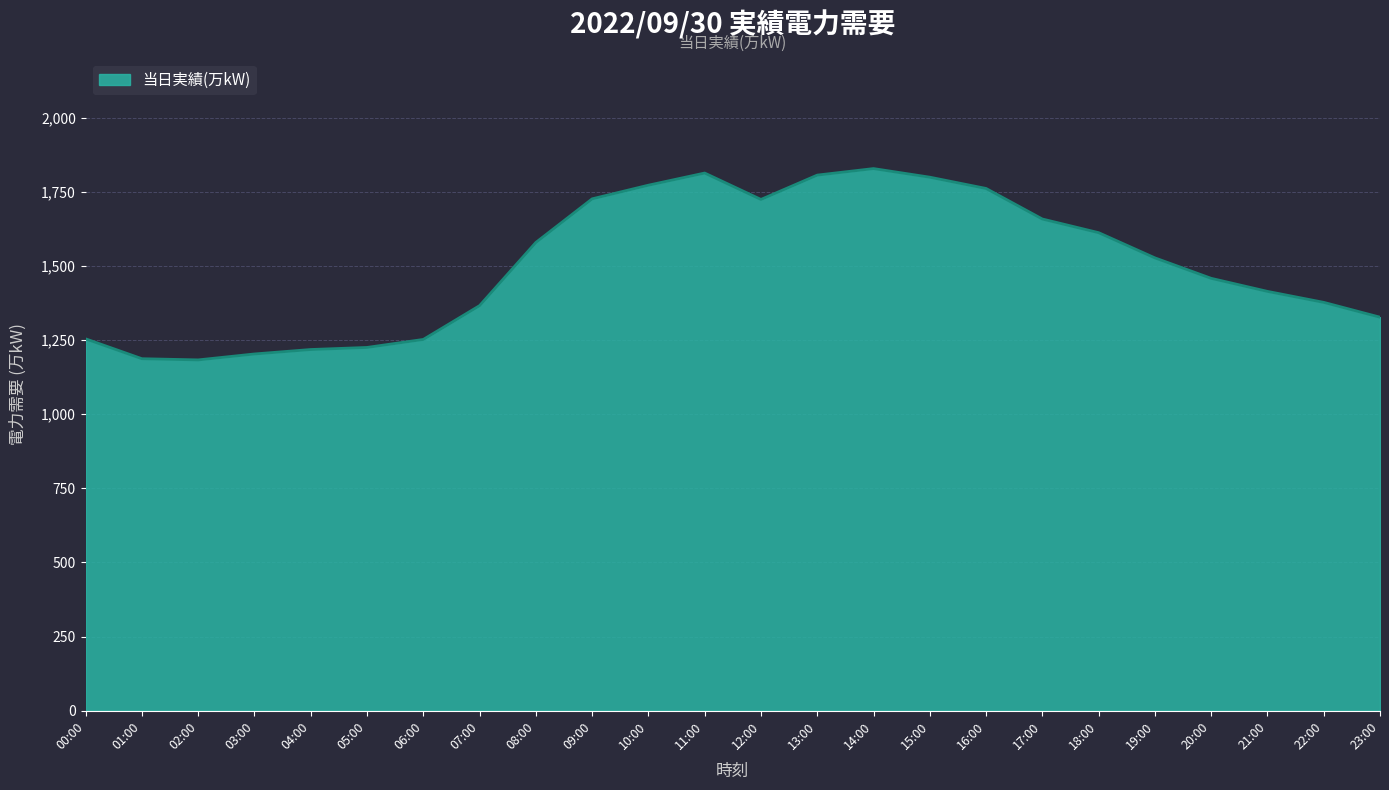

How many lines are shown in the chart?

1